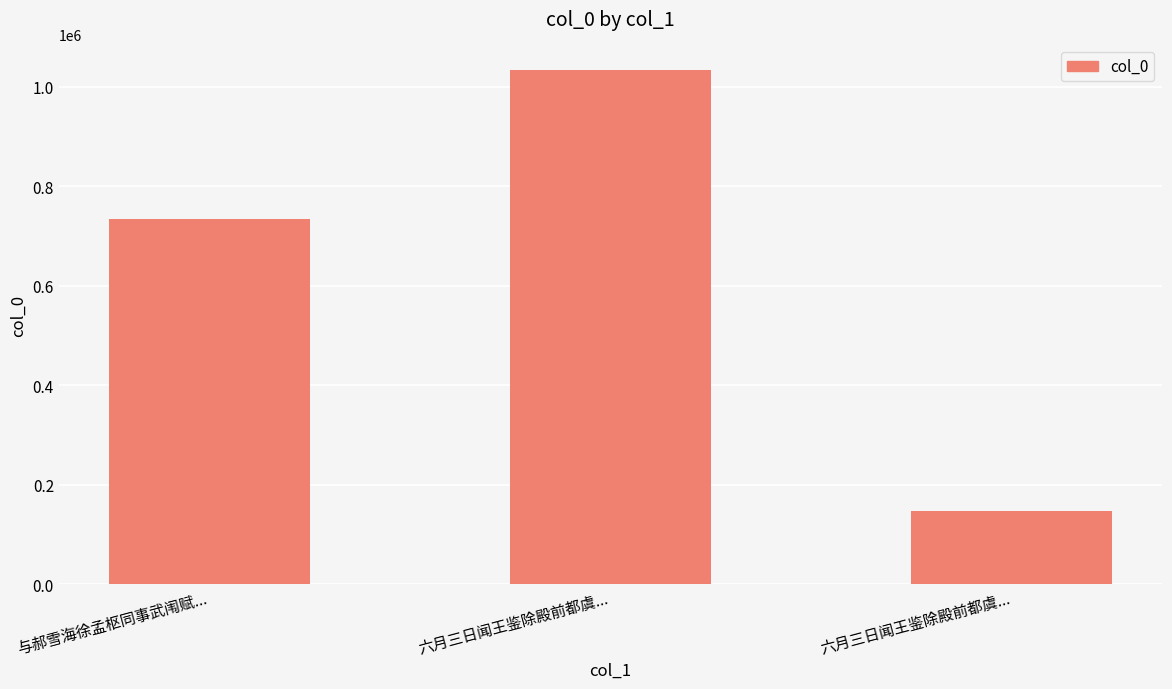

Reading left to right, transcribe all the data shown in this chart.

与郝雪海徐孟枢同事武闱赋...=733576	六月三日闻王鉴除殿前都虞...=1033301	六月三日闻王鉴除殿前都虞...=147012